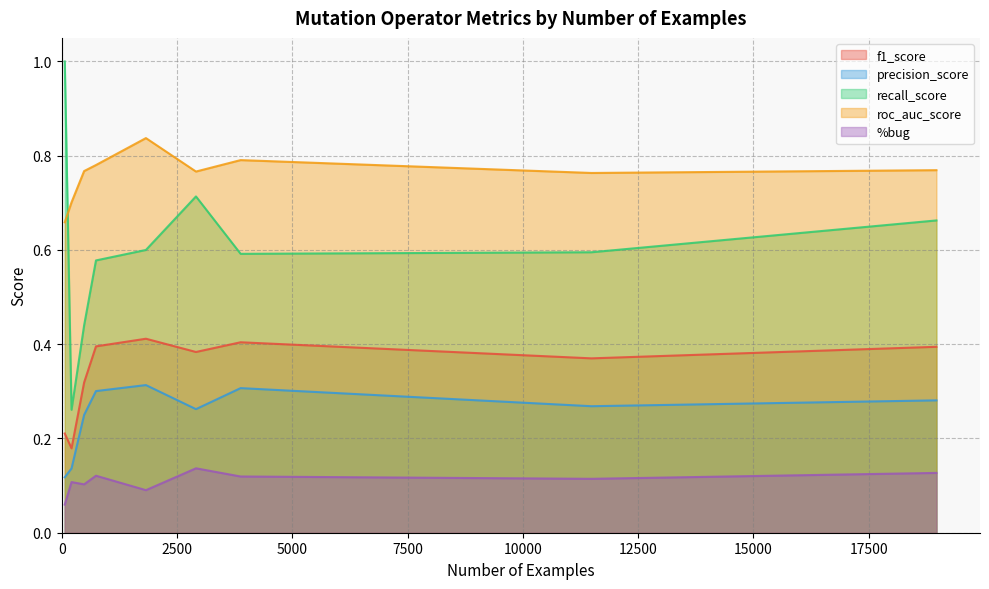

True or false: %bug and f1_score cross at least once.

False